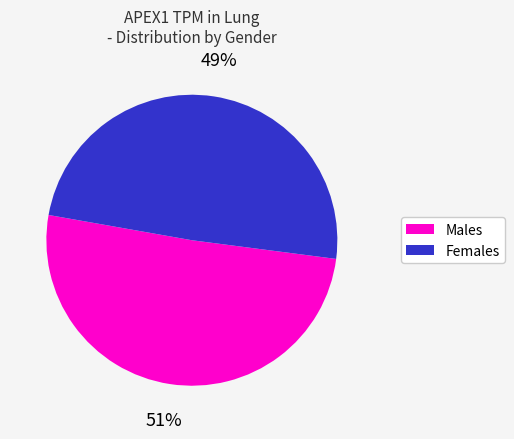

Does any single category account for the majority?

Yes